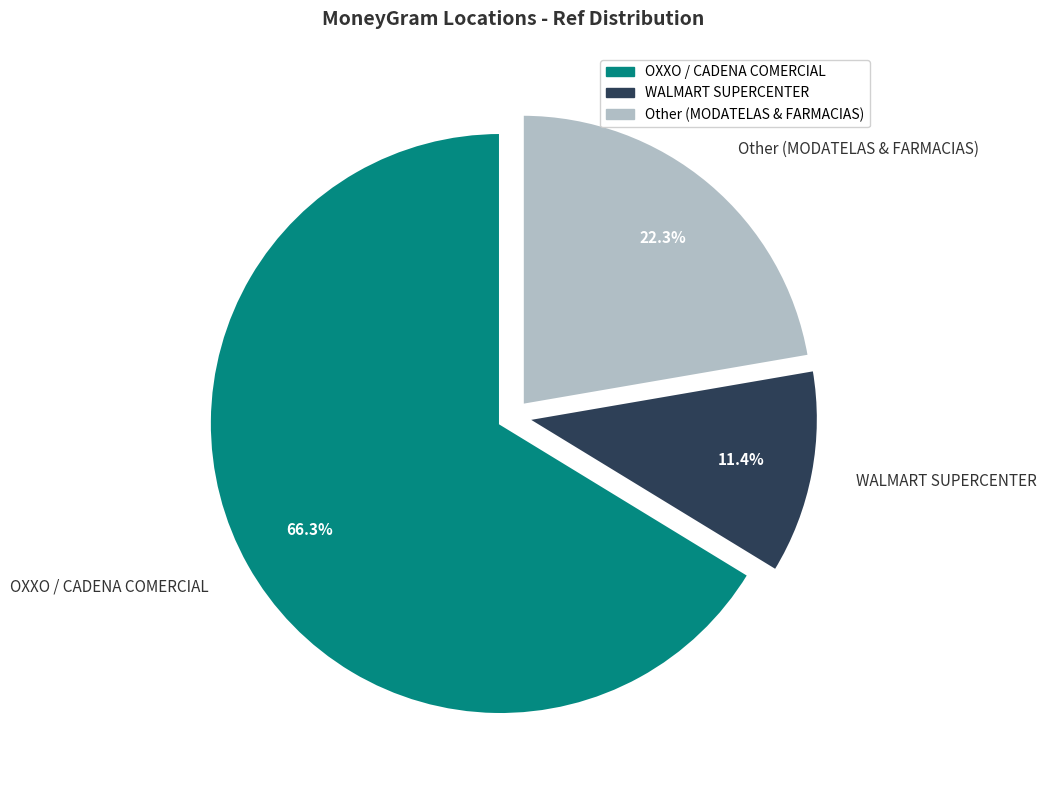

Approximately how many times larger is the value at OXXO / CADENA COMERCIAL compared to WALMART SUPERCENTER?

5.8